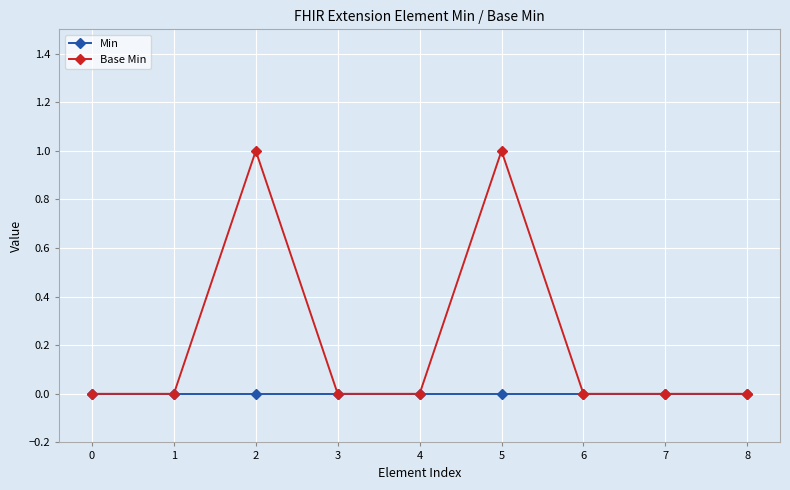

Reading right to left, list all the values displayed in this chart.

Min: 8=0	7=0	6=0	5=0	4=0	3=0	2=0	1=0	0=0
Base Min: 8=0	7=0	6=0	5=1	4=0	3=0	2=1	1=0	0=0